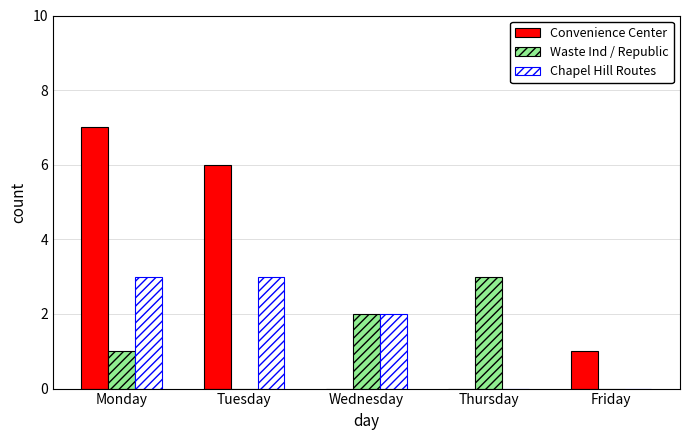

Are the bars horizontal?

No